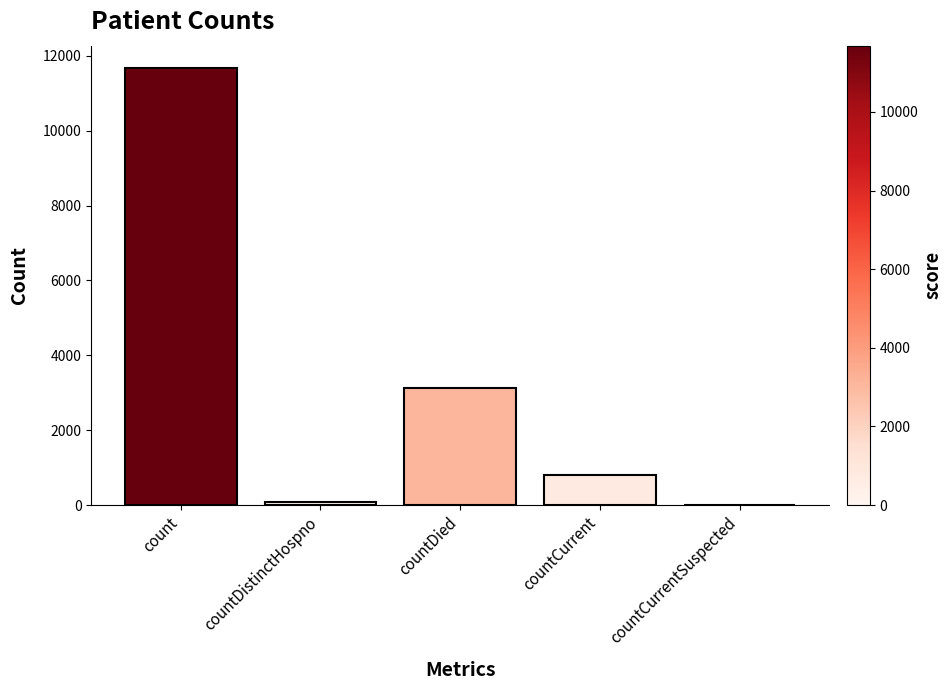

What is the sum of all values?

15708